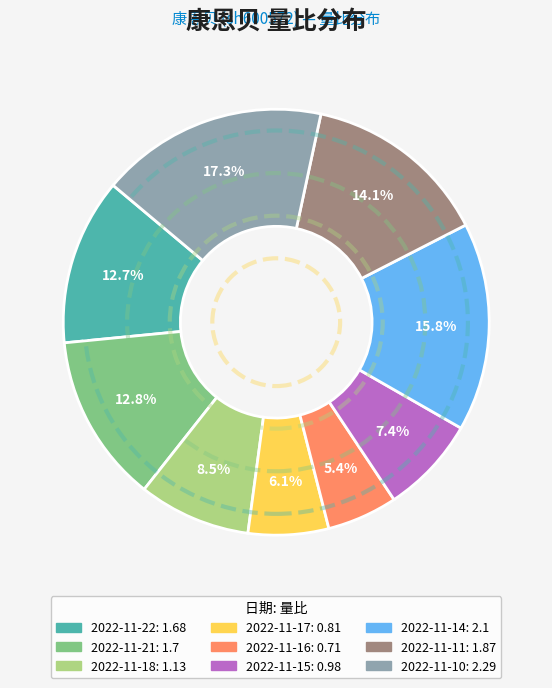

What percentage is the 2022-11-17 slice, to the nearest percent?

6%